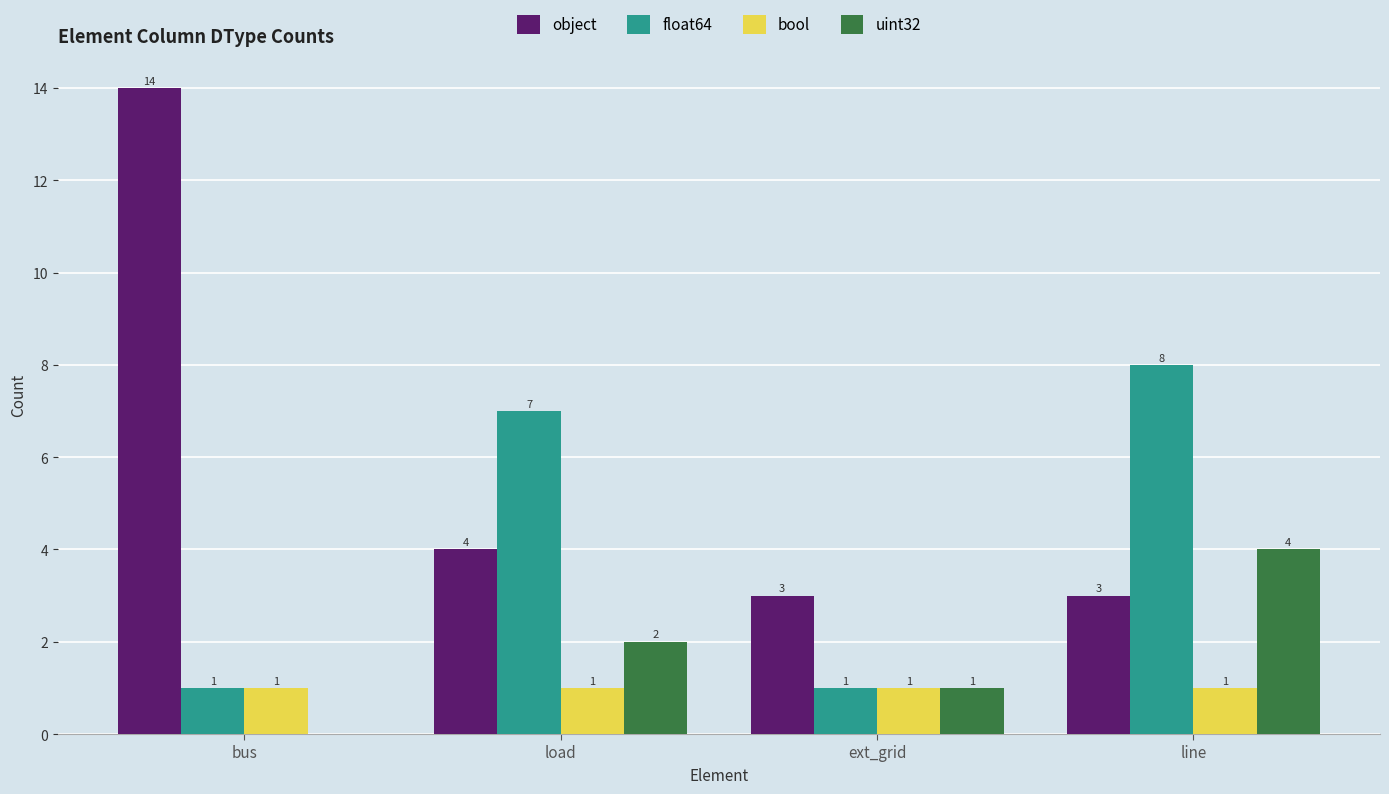

What is the maximum value shown in the chart?

14